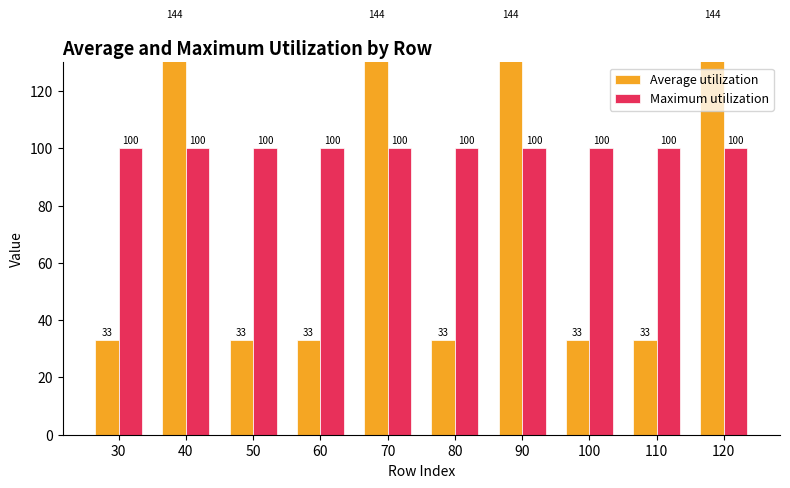

Which series changed the most between 100 and 110?

Average utilization